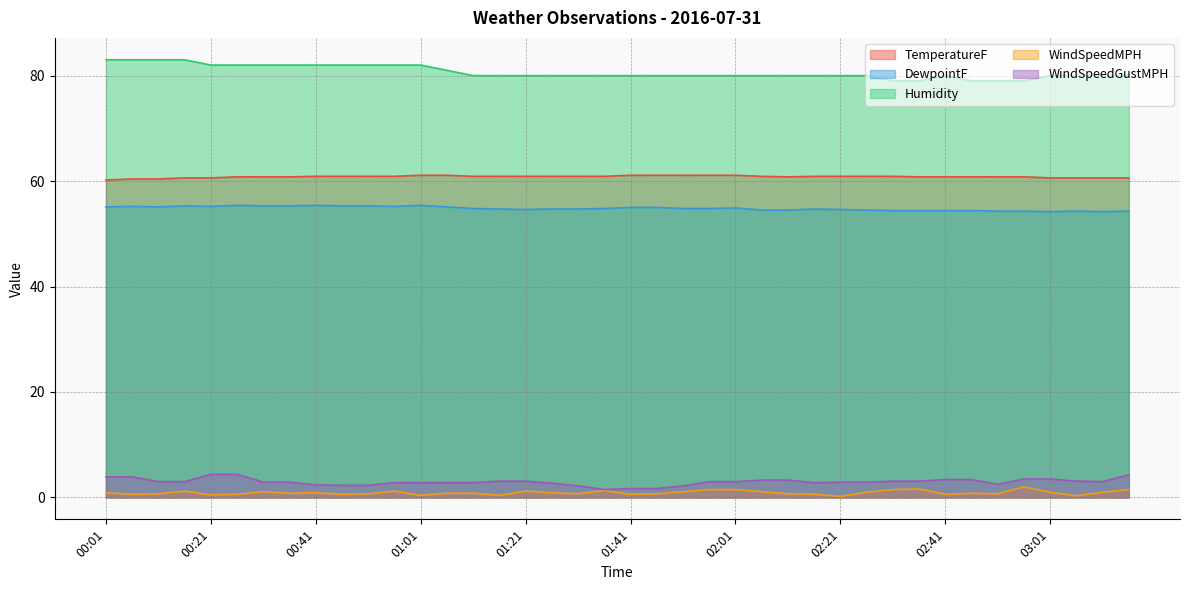

What is the label of the 23rd point from the right?

01:26